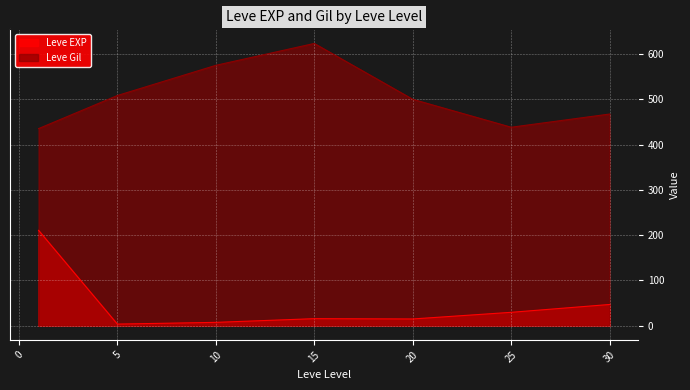

What are all the series names shown in the legend?

Leve EXP, Leve Gil